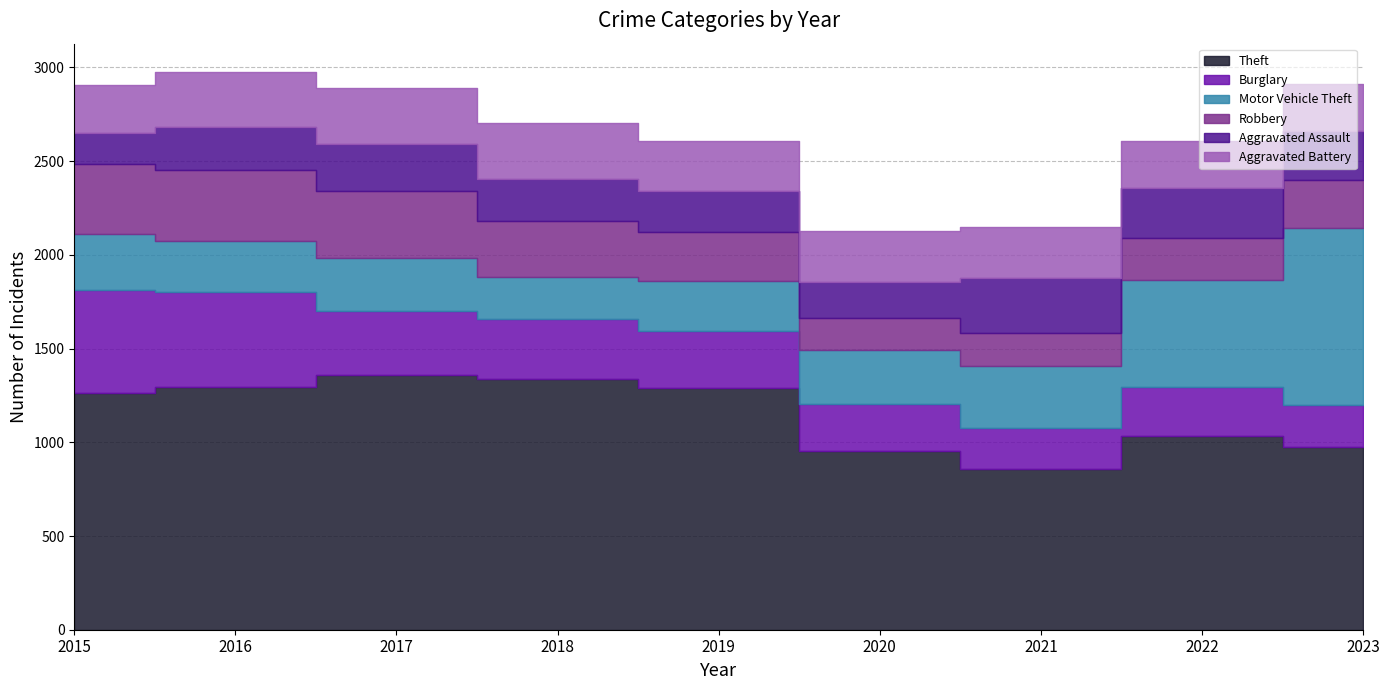

At which label is Aggravated Battery closest to 276?

2021